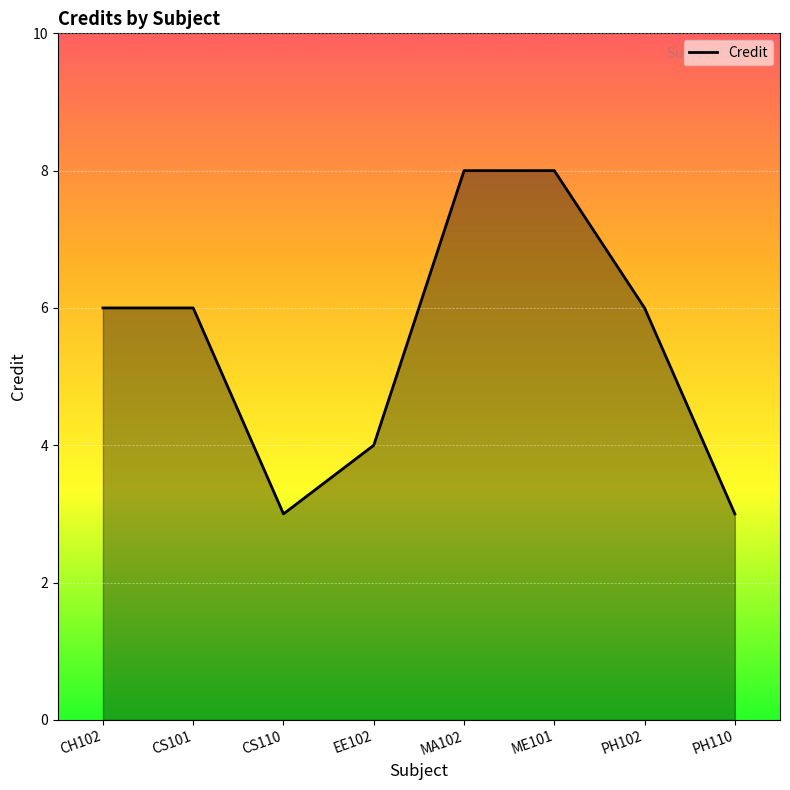

Where is the first local minimum?

CS110